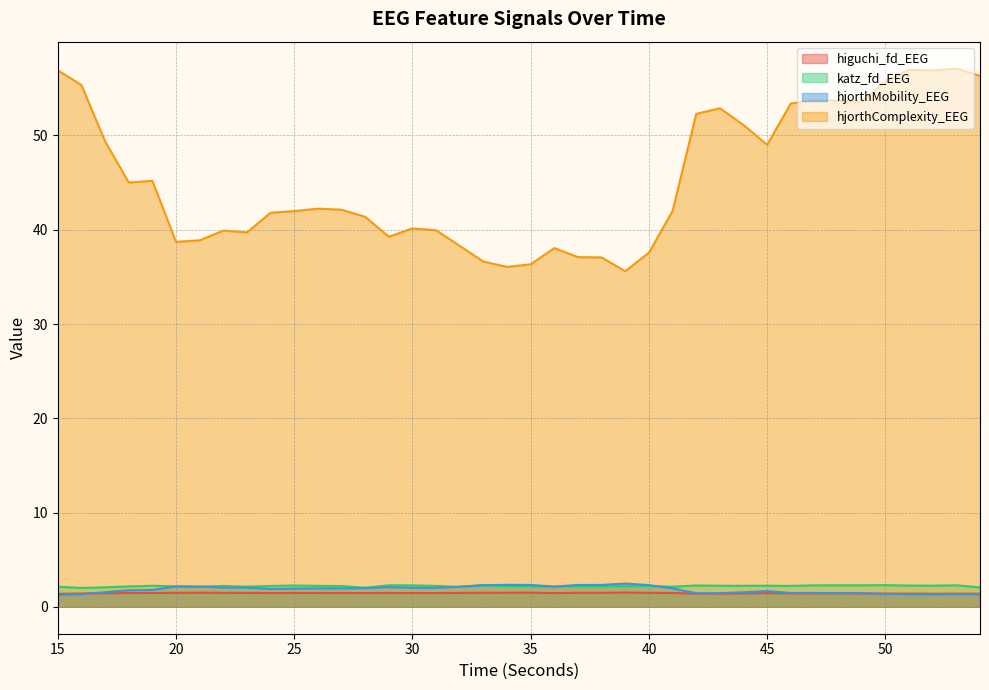

What is the difference between the maximum and minimum values in the hjorthMobility_EEG series?

1.2